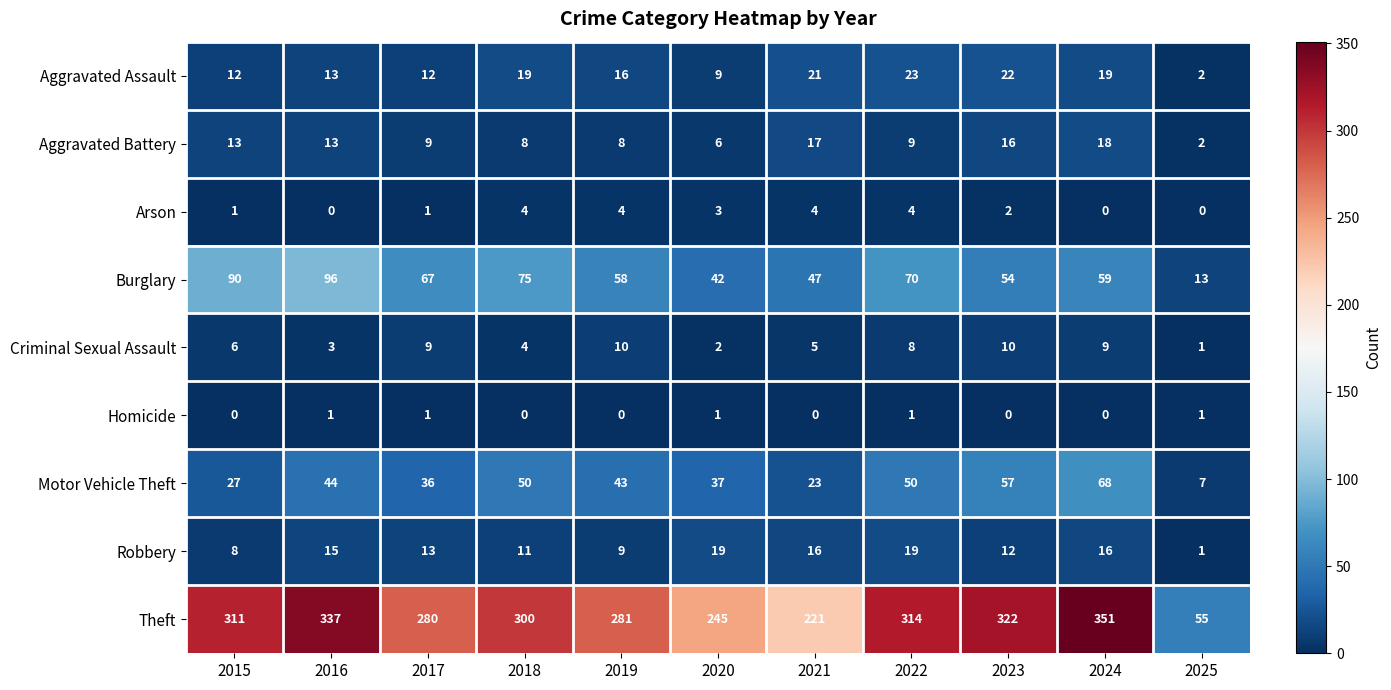

What is the difference between the Theft values at 2015 and 2021?

90